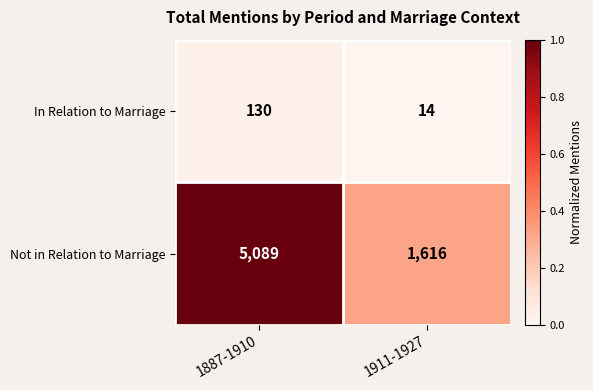

What is the smallest value displayed?

14